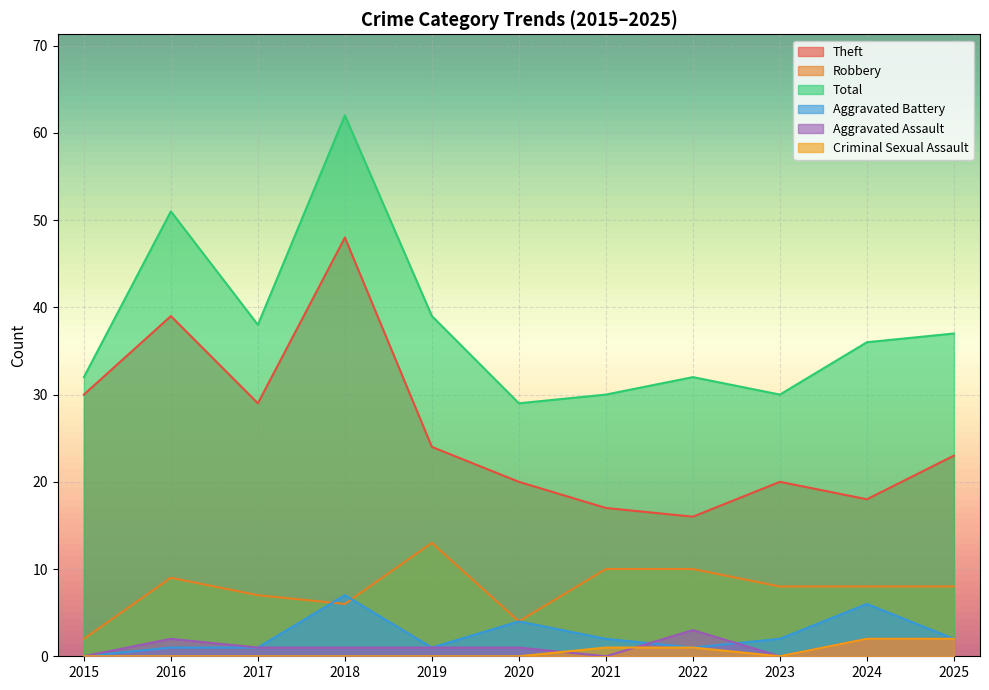

What is the maximum value for Aggravated Assault?

3